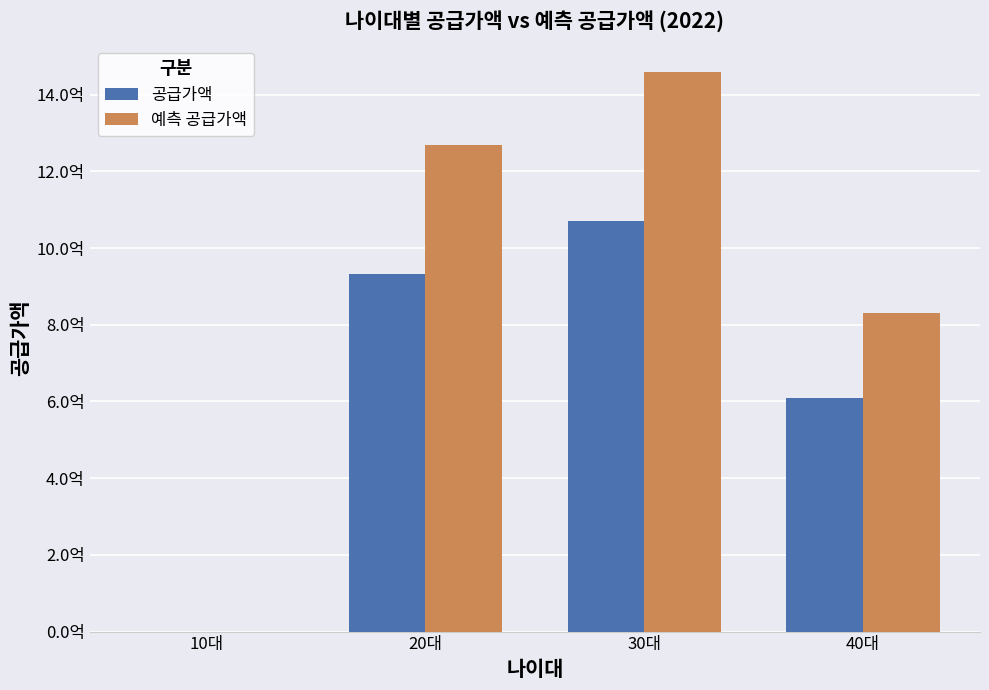

What are all the series names shown in the legend?

공급가액, 예측 공급가액